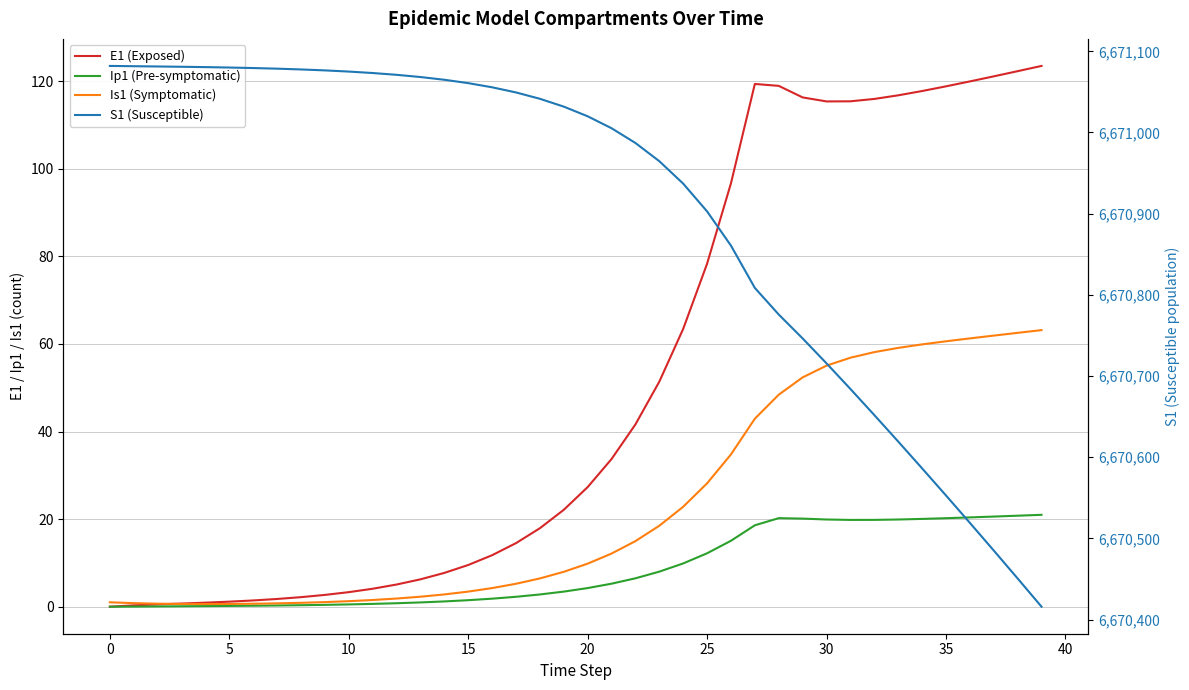

What is the difference between the maximum and minimum values in the E1 (Exposed) series?

123.5